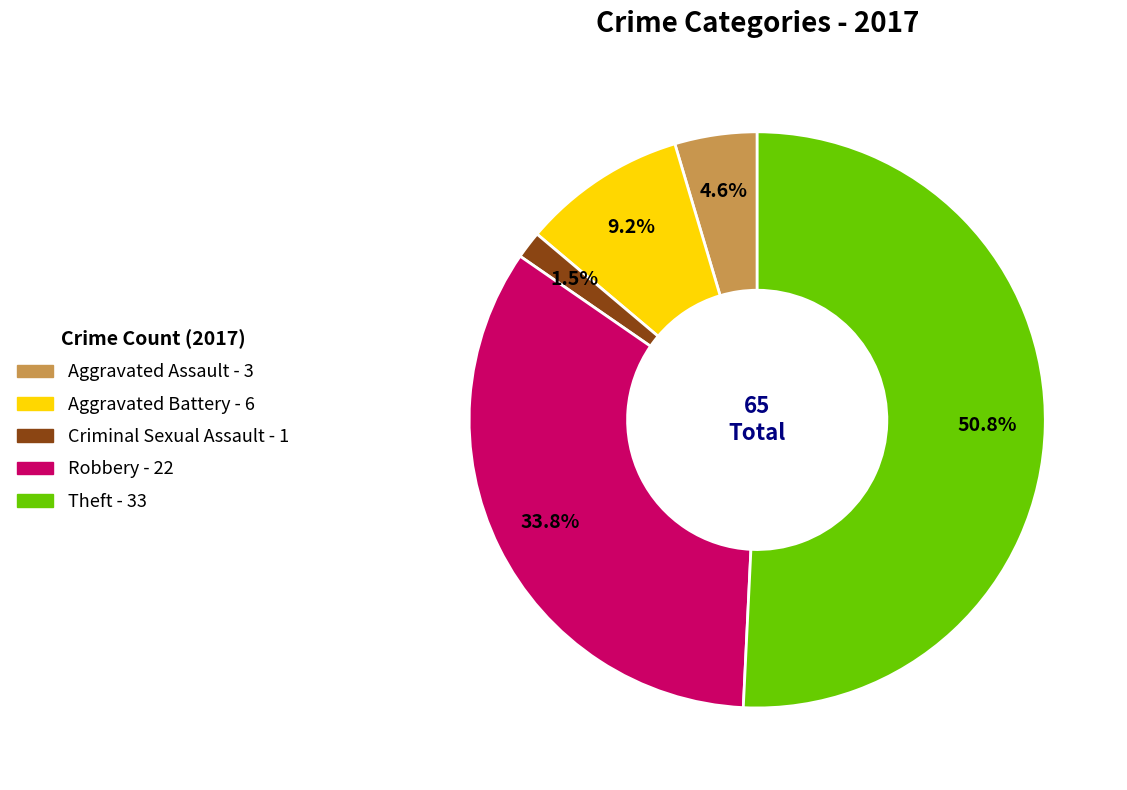

Between Robbery and Theft, which is larger?

Theft